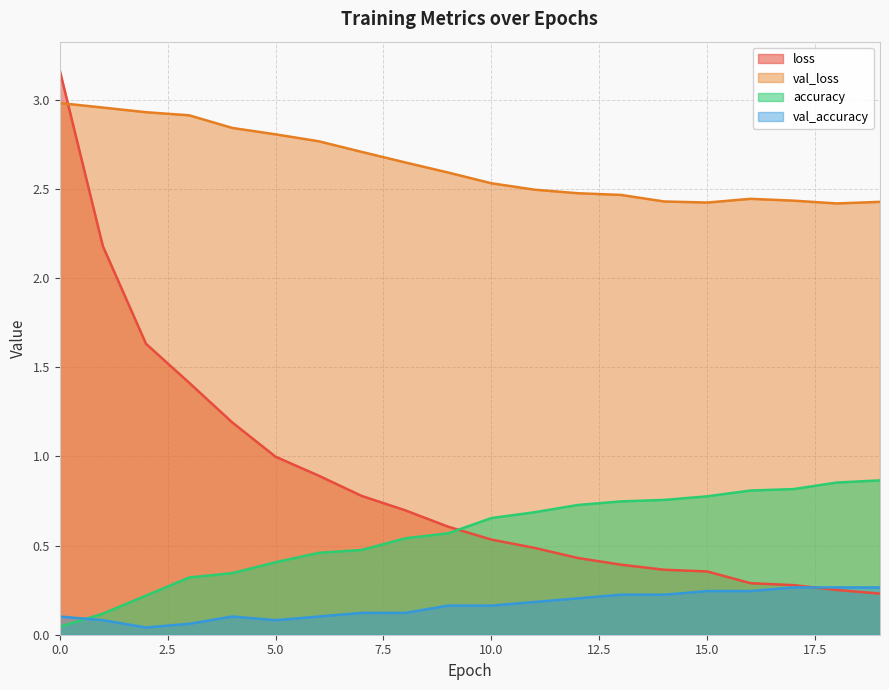

What are all the series names shown in the legend?

loss, val_loss, accuracy, val_accuracy